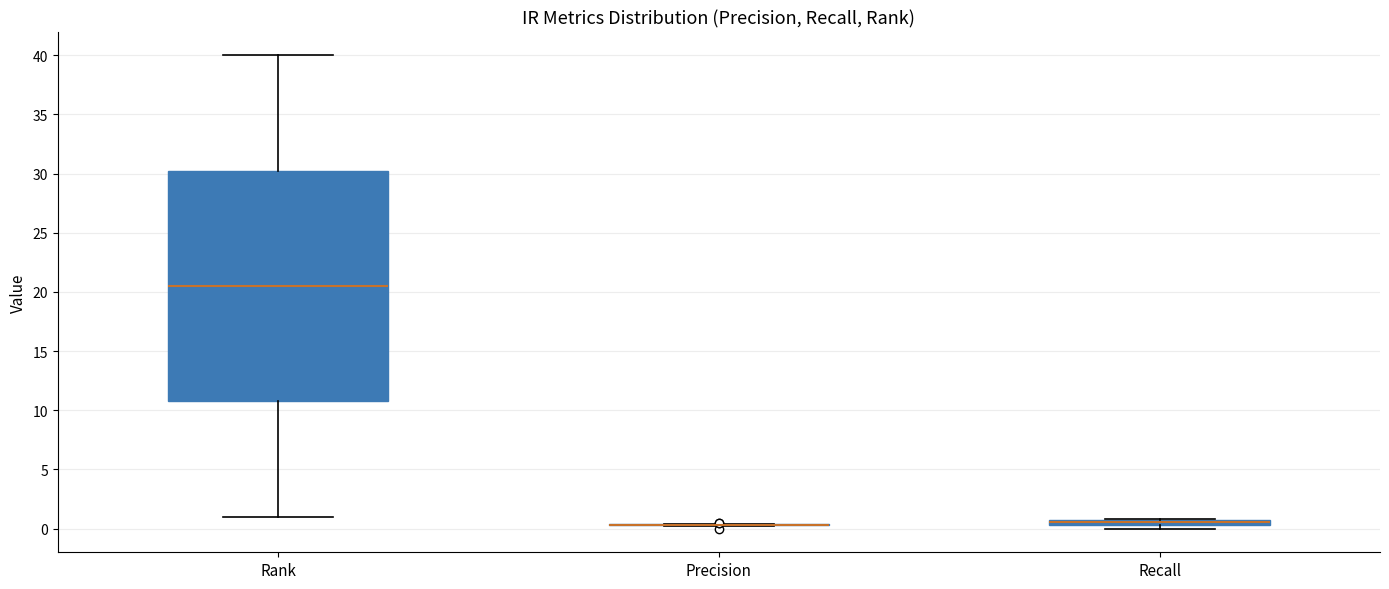

Which box is the tallest, from its lower edge to its upper edge?

Rank